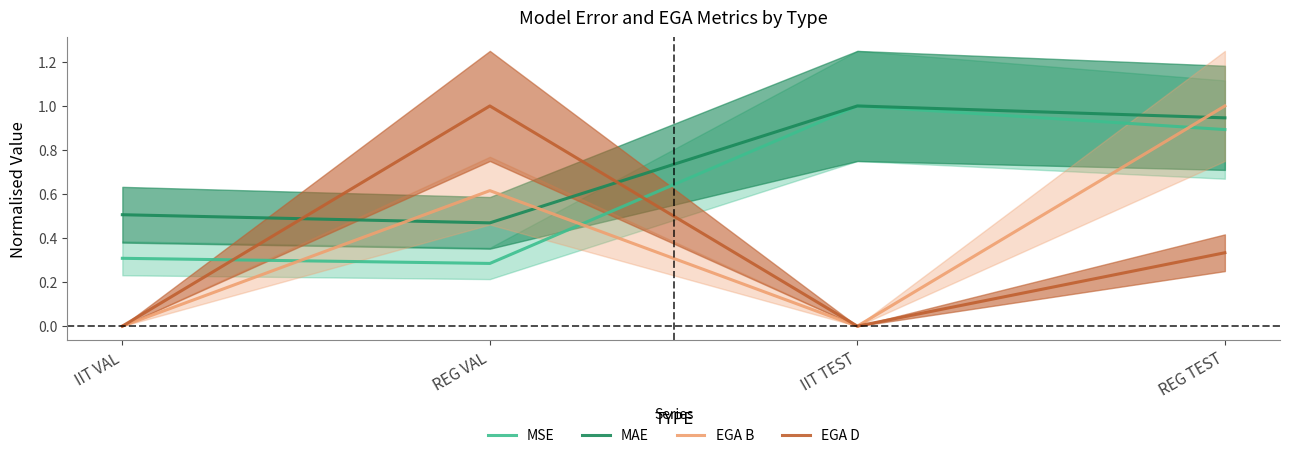

Count the MAE values in the range 0 to 1.

4